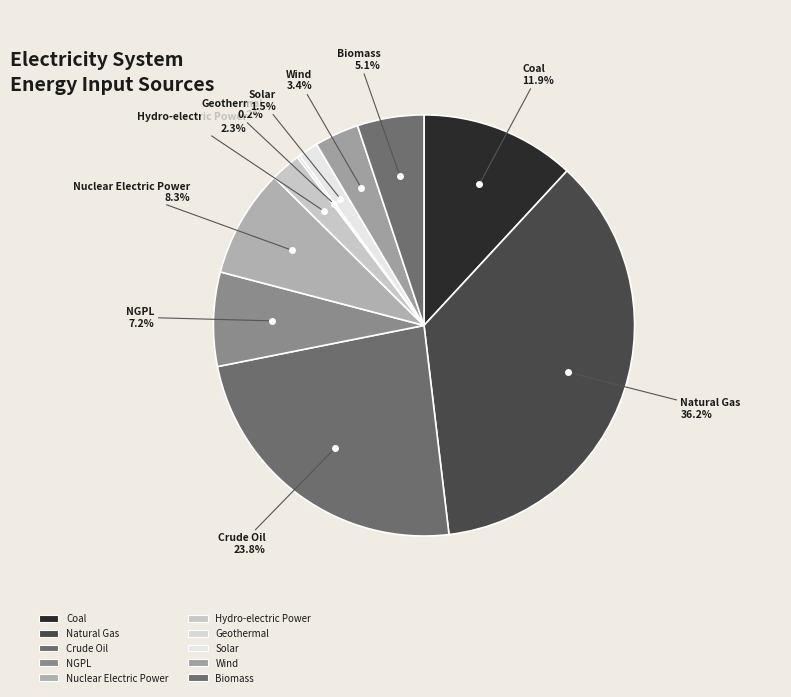

To the nearest percent, what is the combined percentage of Crude Oil and Geothermal?

24%